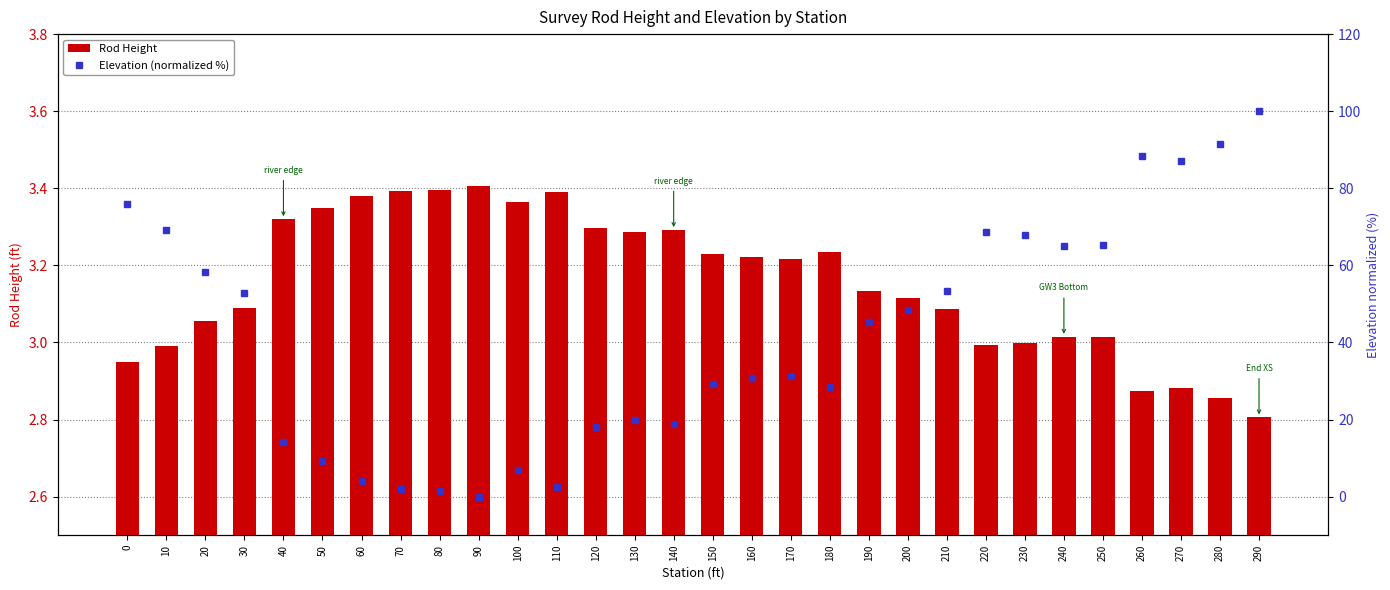

At 40, list the series in order from largest to smallest.

Elevation (normalized %), Rod Height